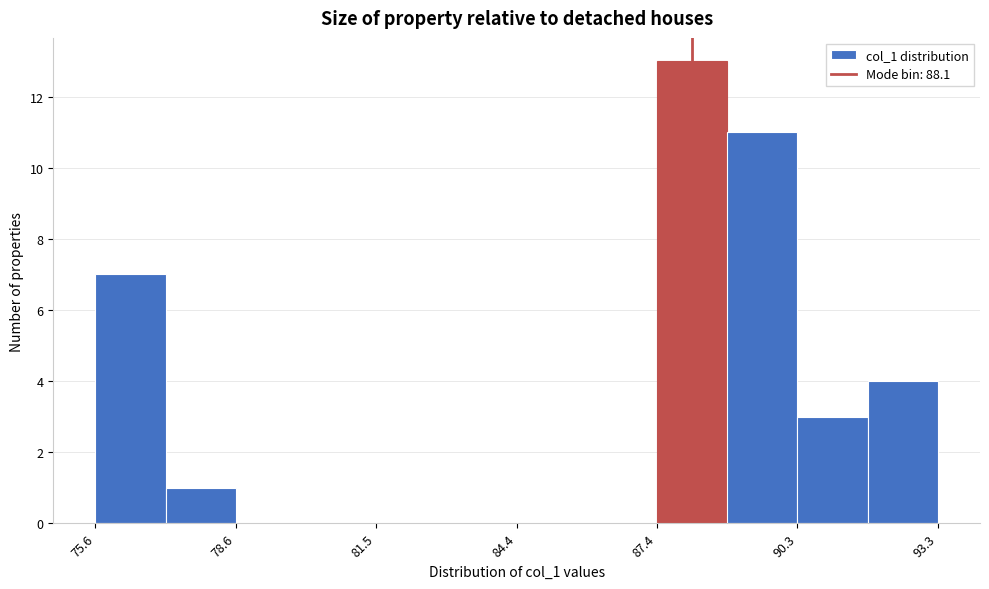

Around what value on the x-axis is the tallest bar? Give the approximate position of its centre, as read against the axis.

88.0